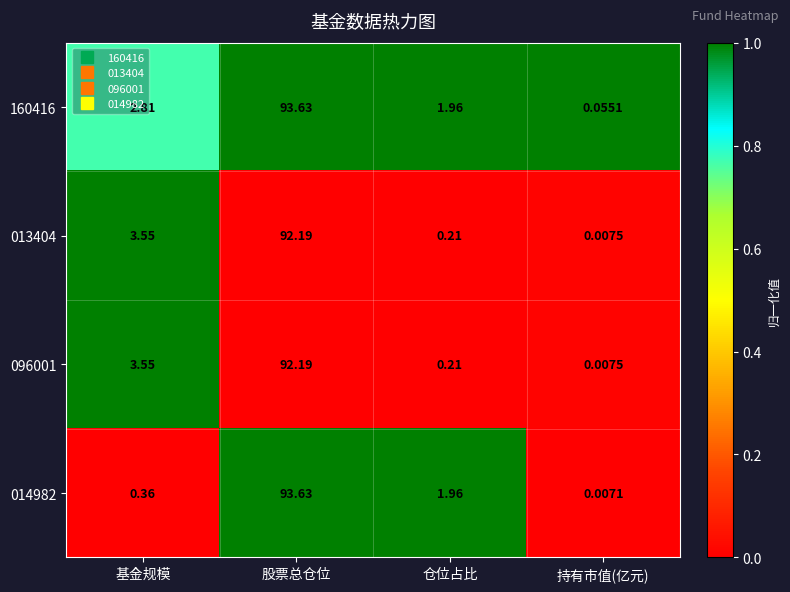

At how many categories does at least one series exceed 0?

4